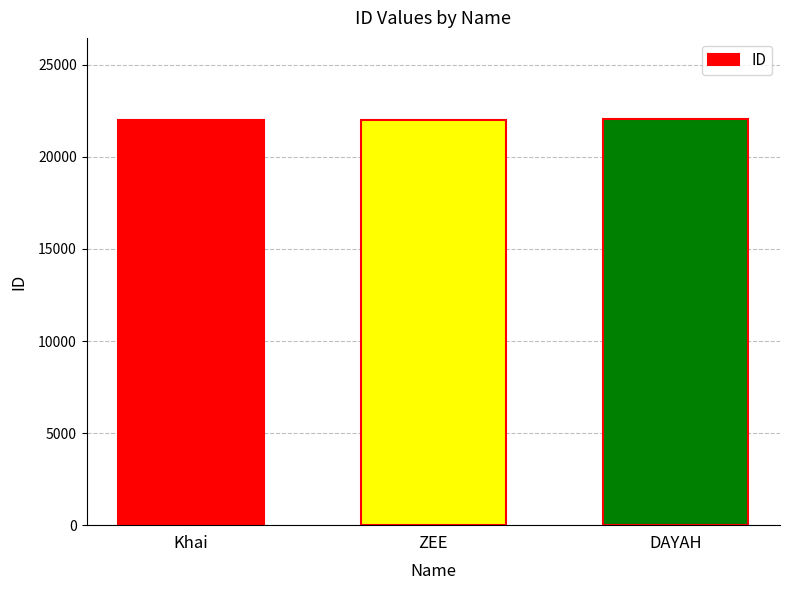

What is the average value?

22027